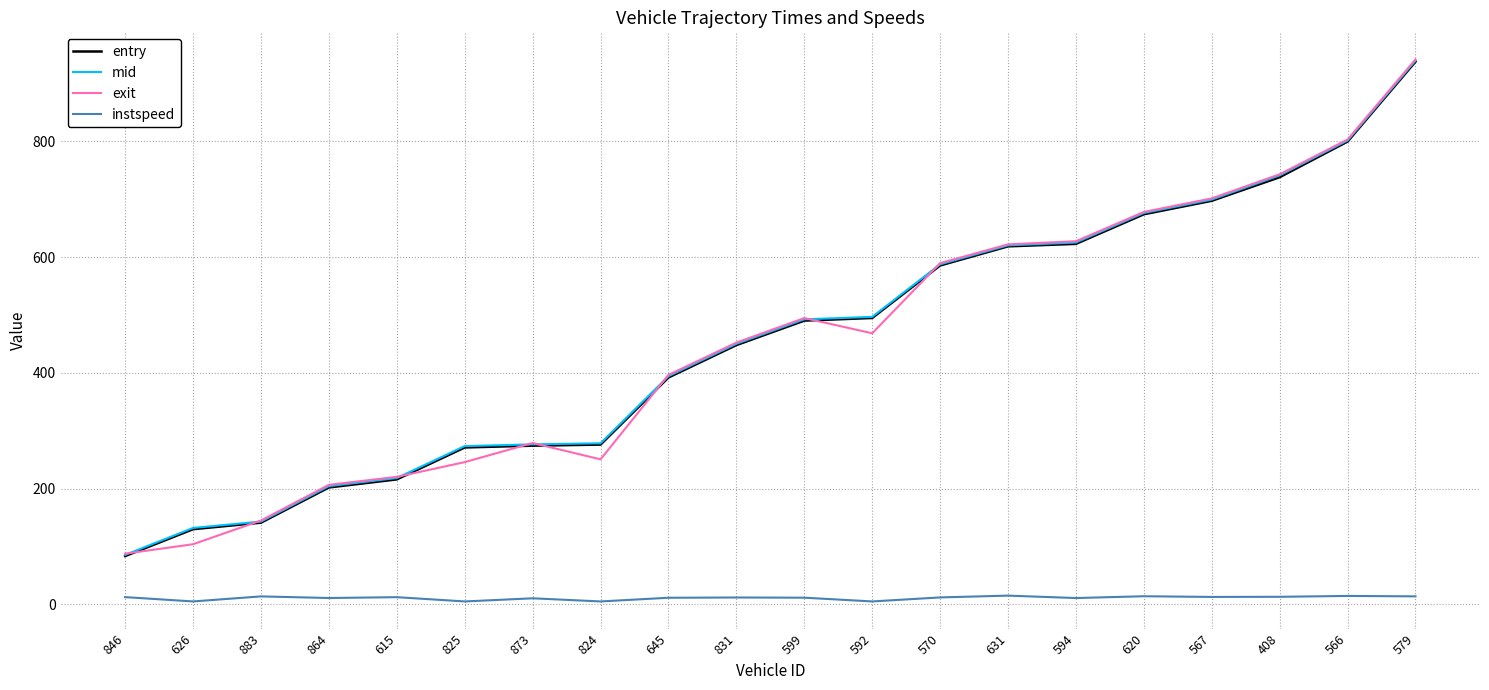

Between 864 and 408, which series saw the biggest shift?

mid